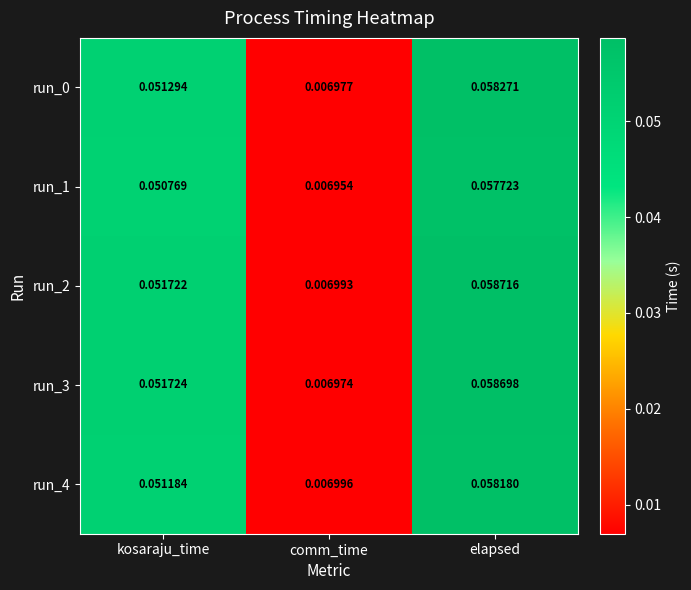

How many data points does each series have?

3